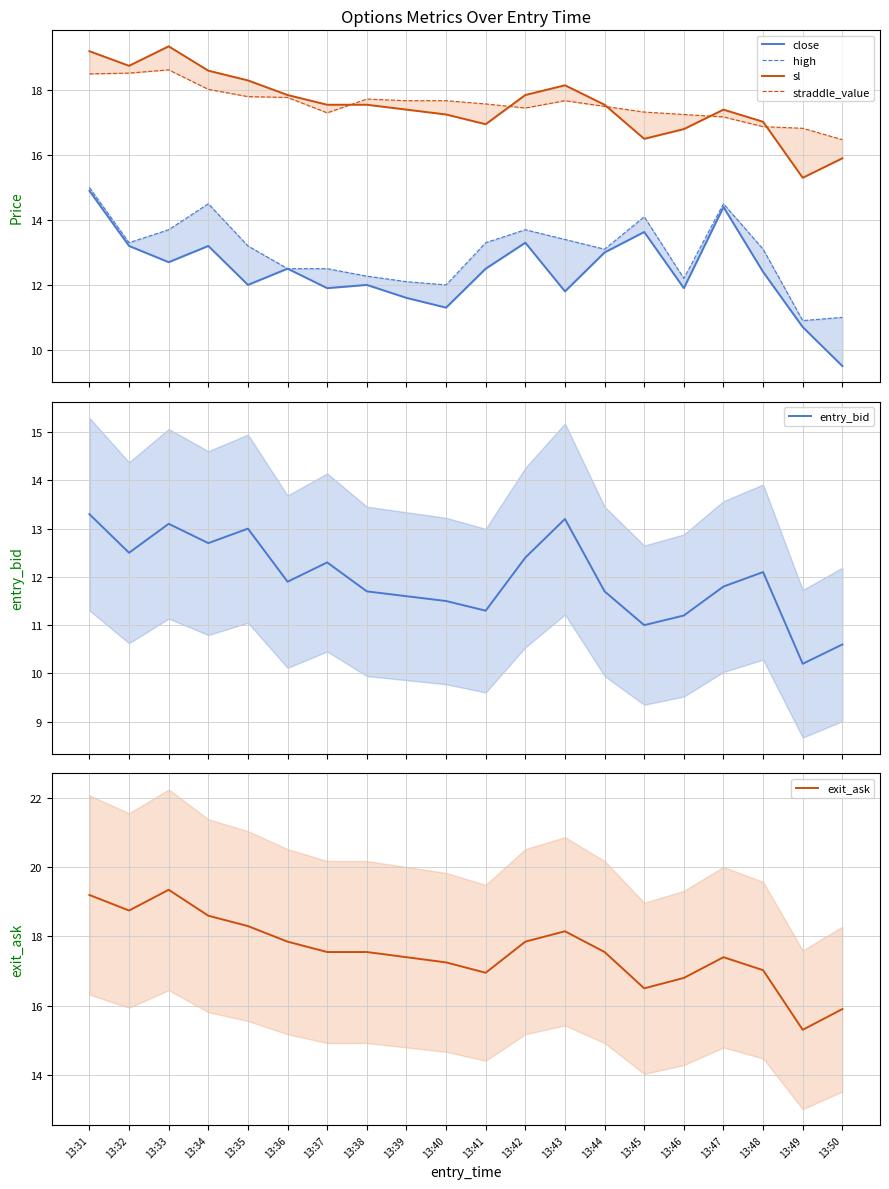

Where is the first local minimum for high?

13:32